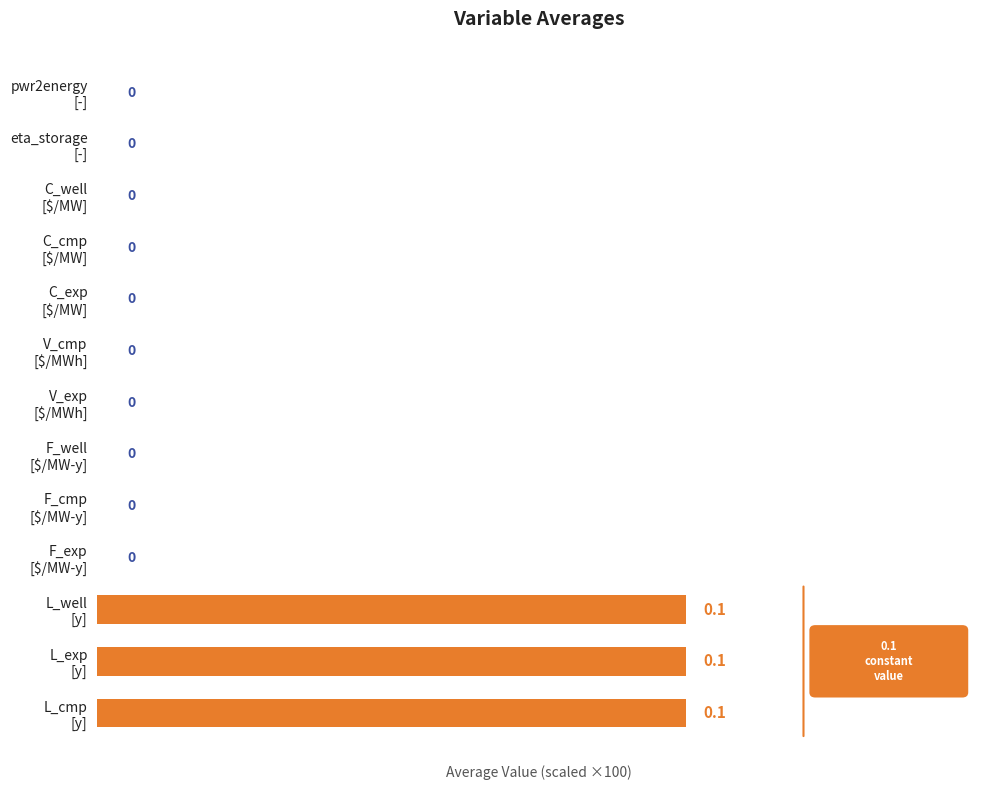

How many values are between 0 and 1?

10